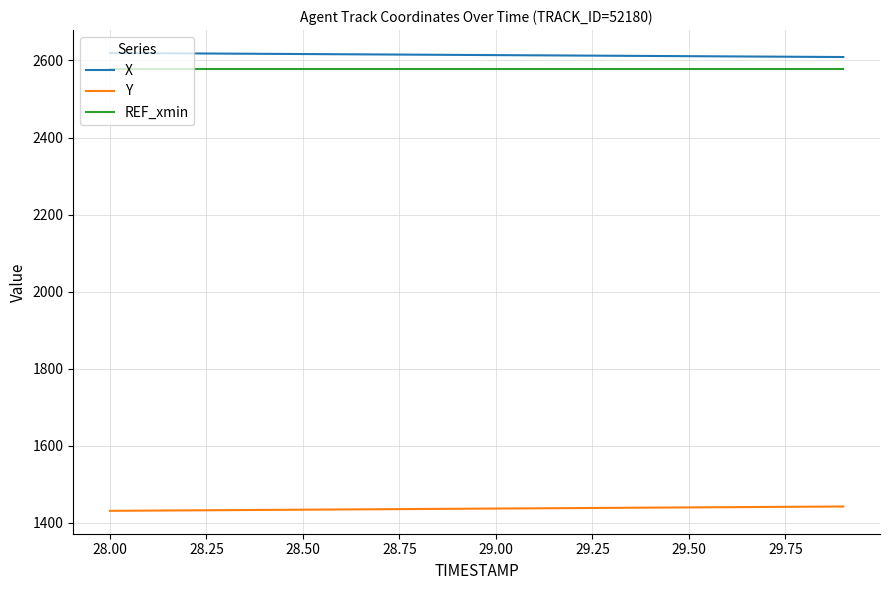

Does the chart display data point markers on the line(s)?

No